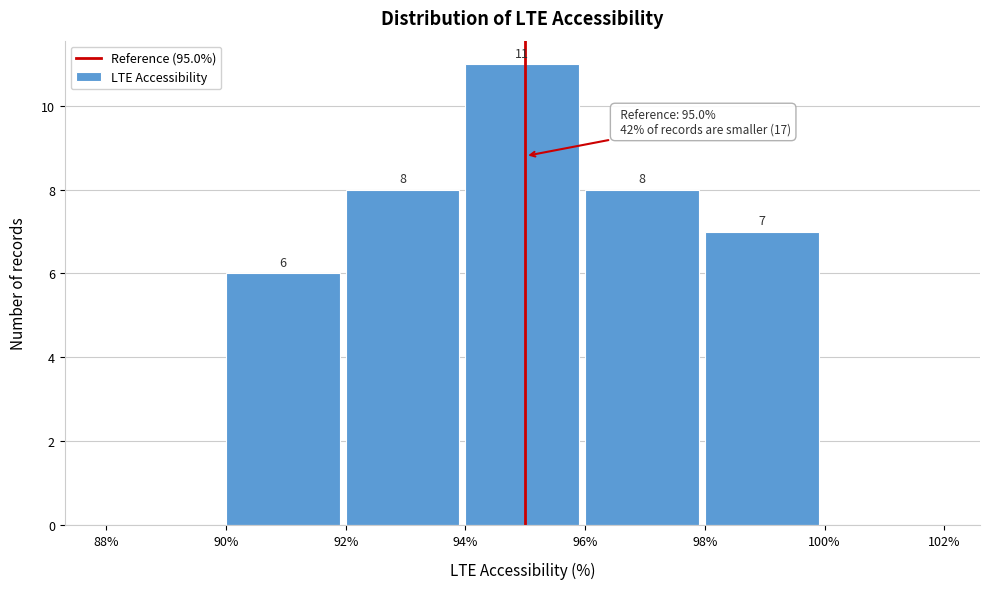

Which range on the x-axis has the tallest bar?

94% to 96%